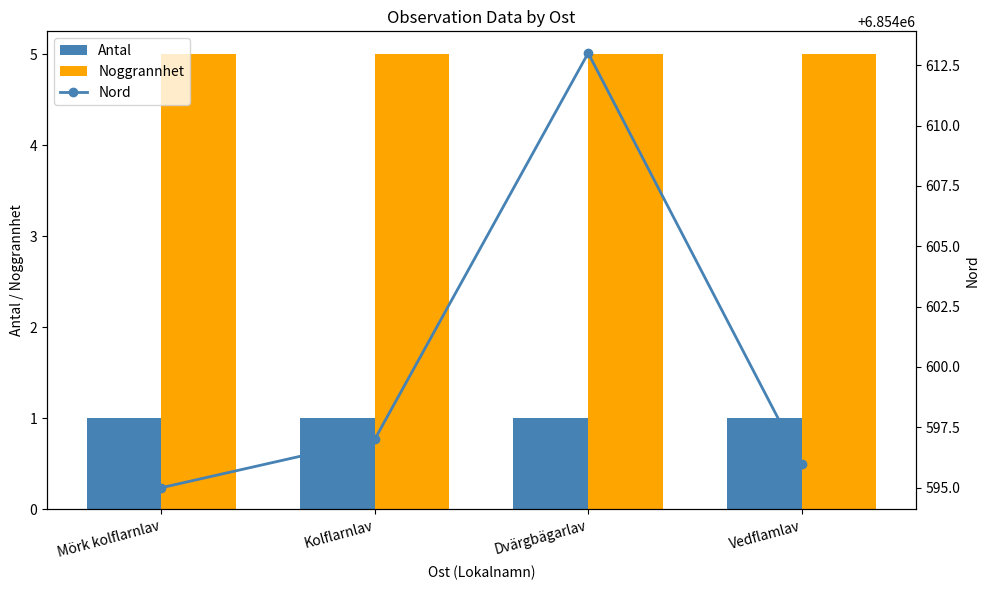

Reading left to right, transcribe all the data shown in this chart.

Antal: Mörk kolflarnlav=1	Kolflarnlav=1	Dvärgbägarlav=1	Vedflamlav=1
Noggrannhet: Mörk kolflarnlav=5	Kolflarnlav=5	Dvärgbägarlav=5	Vedflamlav=5
Nord: Mörk kolflarnlav=6854595	Kolflarnlav=6854597	Dvärgbägarlav=6854613	Vedflamlav=6854596